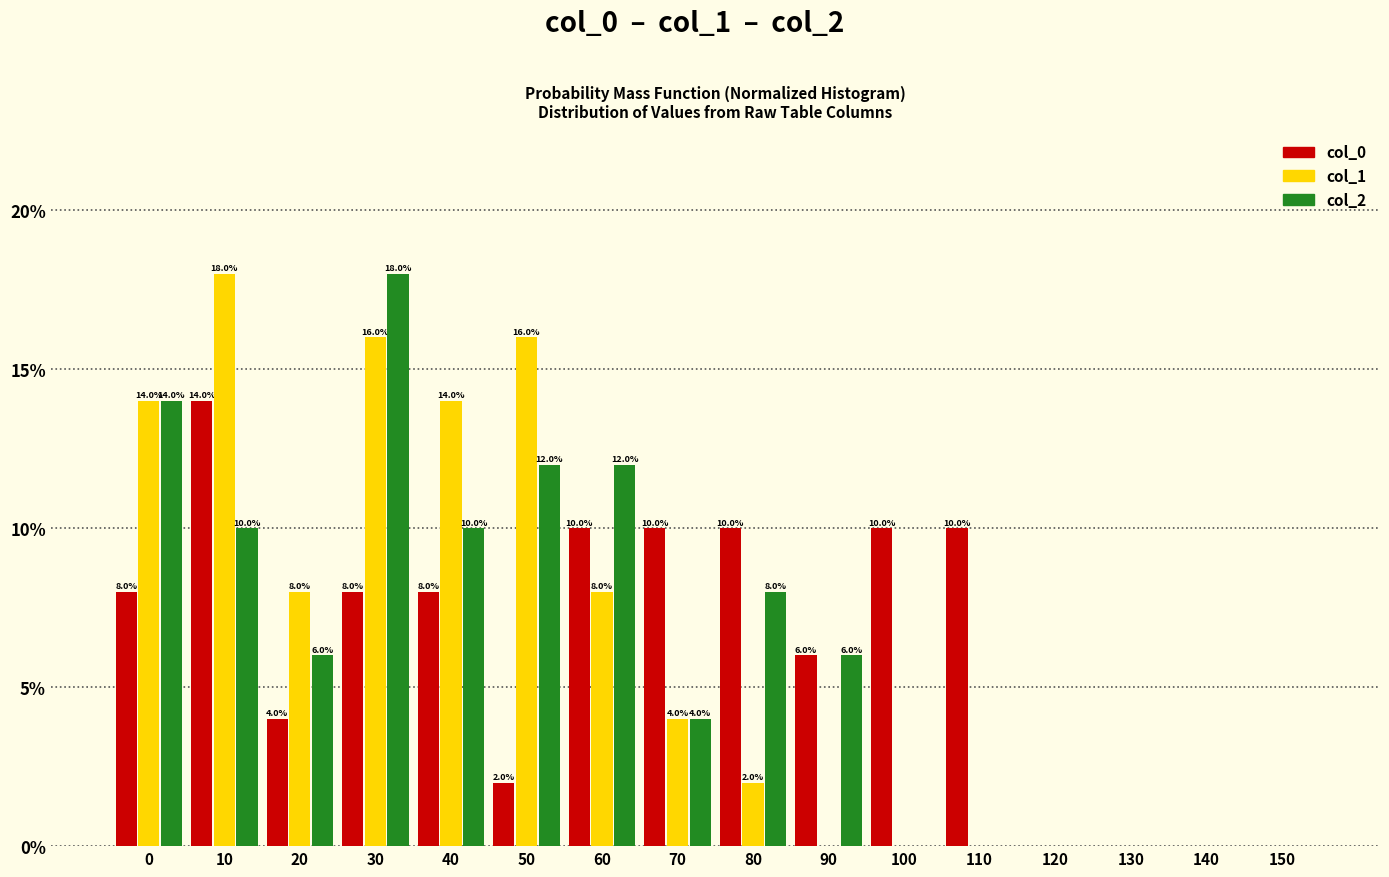

Reading right to left, what are all the values shown in this chart?

col_0: 150=0.0	140=0.0	130=0.0	120=0.0	110=10.0	100=10.0	90=6.0	80=10.0	70=10.0	60=10.0	50=2.0	40=8.0	30=8.0	20=4.0	10=14.0	0=8.0
col_1: 150=0.0	140=0.0	130=0.0	120=0.0	110=0.0	100=0.0	90=0.0	80=2.0	70=4.0	60=8.0	50=16.0	40=14.0	30=16.0	20=8.0	10=18.0	0=14.0
col_2: 150=0.0	140=0.0	130=0.0	120=0.0	110=0.0	100=0.0	90=6.0	80=8.0	70=4.0	60=12.0	50=12.0	40=10.0	30=18.0	20=6.0	10=10.0	0=14.0